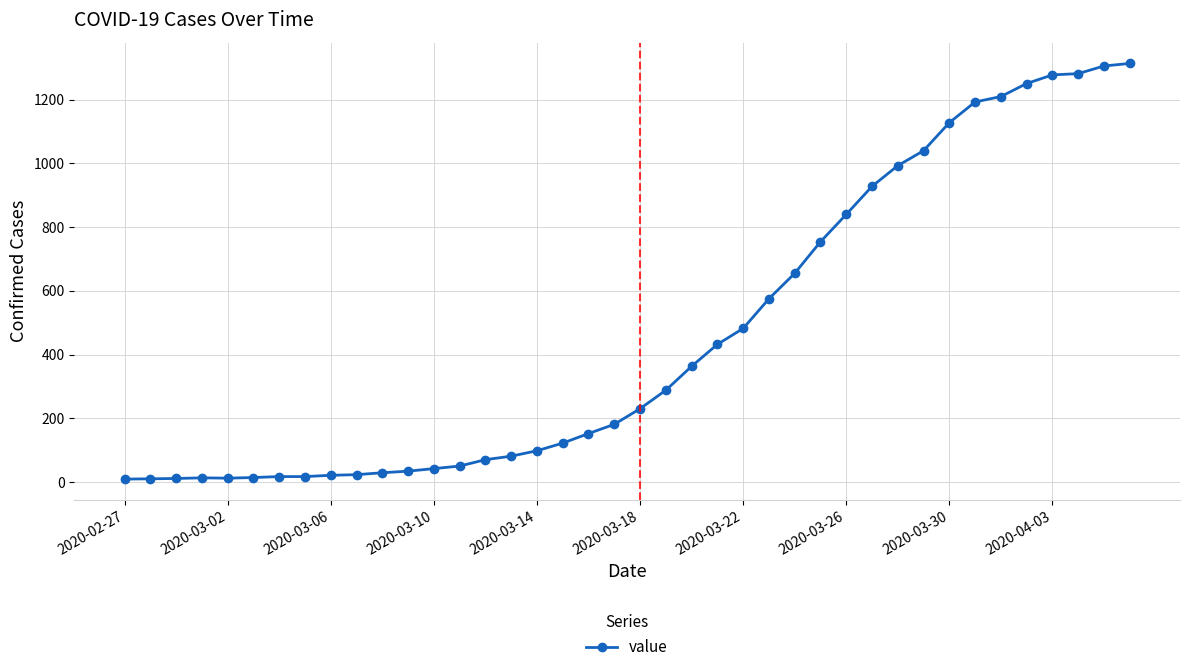

How many categories are shown in the chart?

40